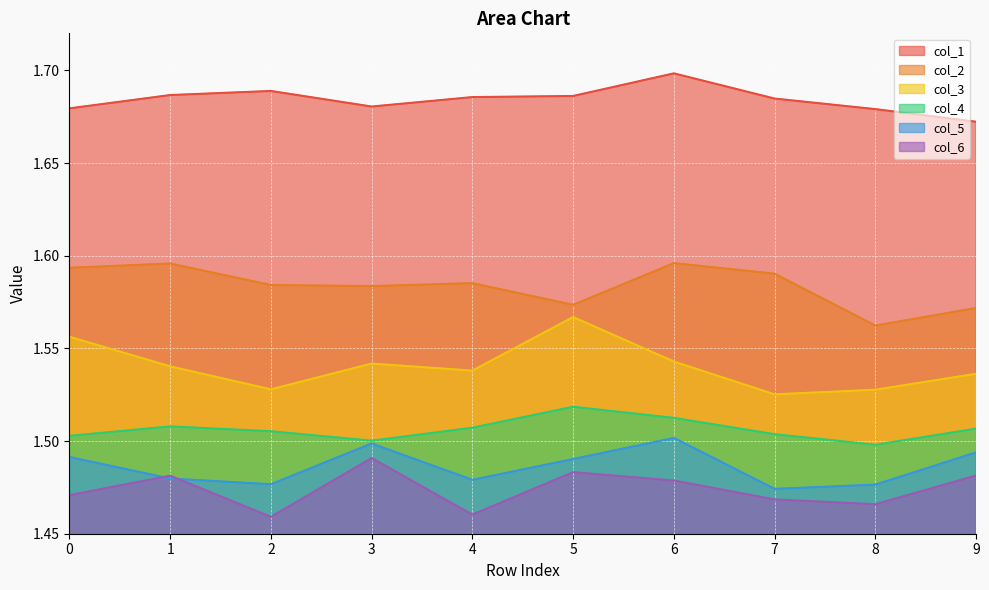

At 3, list the series in order from largest to smallest.

col_1, col_2, col_3, col_4, col_5, col_6